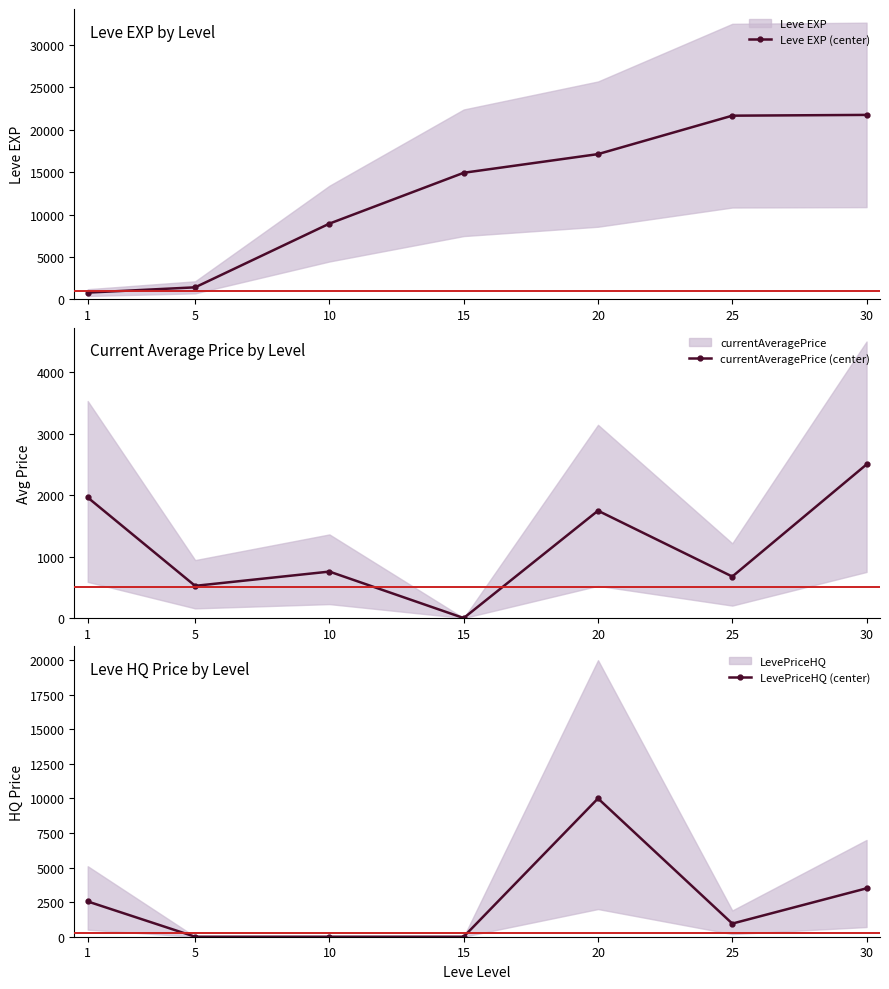

Where is Leve EXP (center) nearest to the value 11270?

10